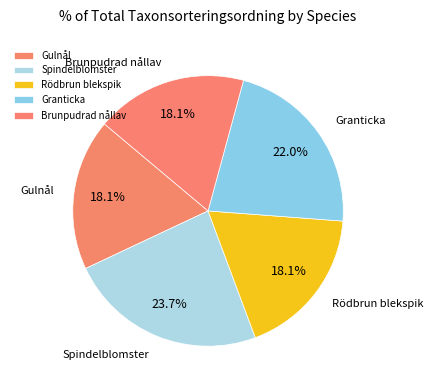

What percentage is the Spindelblomster slice, to the nearest percent?

24%